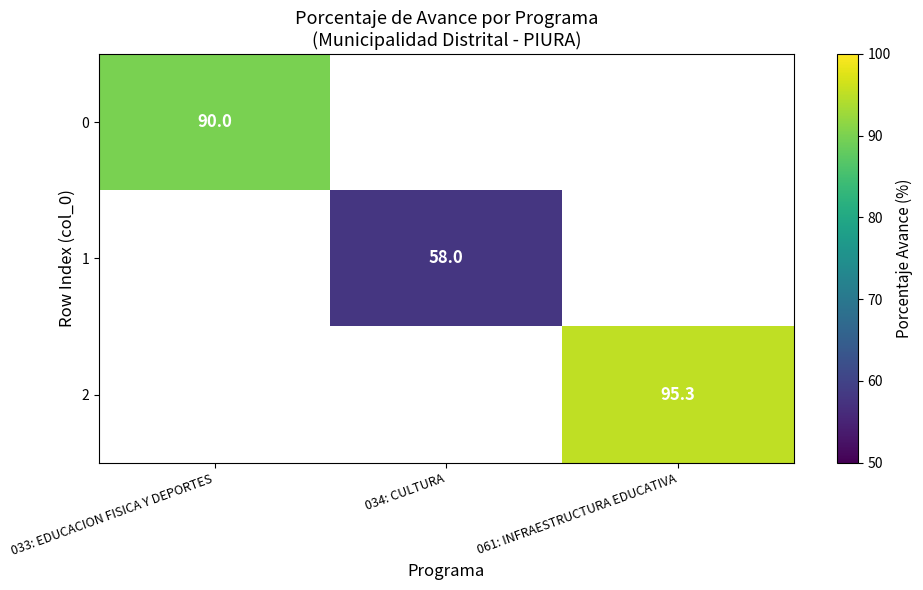

Is it true that 0 equals 19.1 at 033: EDUCACION FISICA Y DEPORTES?

False